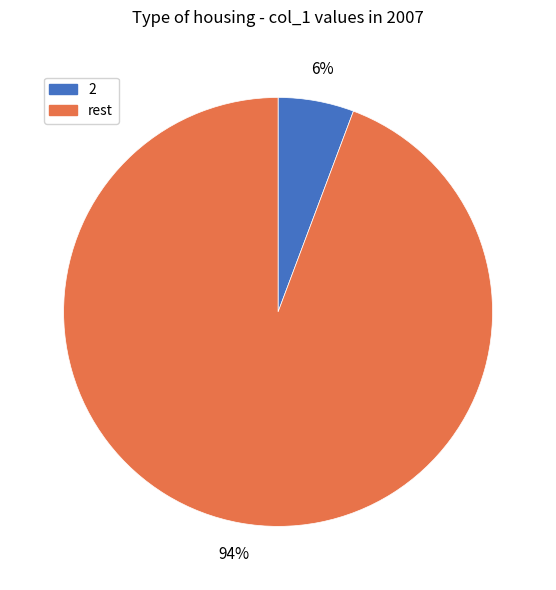

To the nearest percent, what is the average slice percentage?

50%